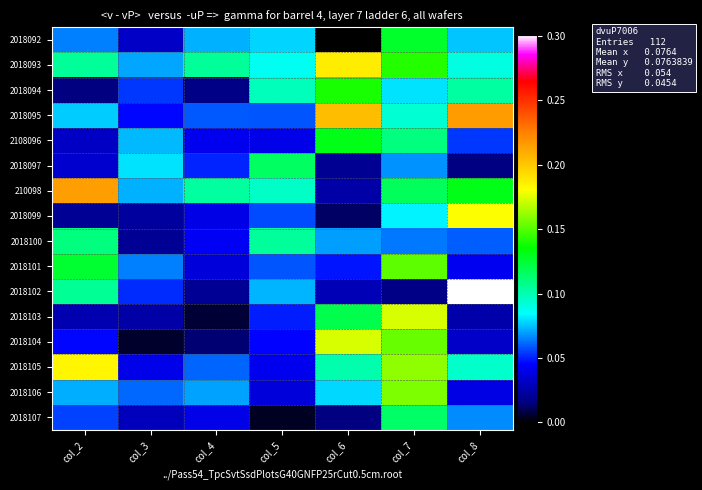

Which category has the highest value across all series?

col_8